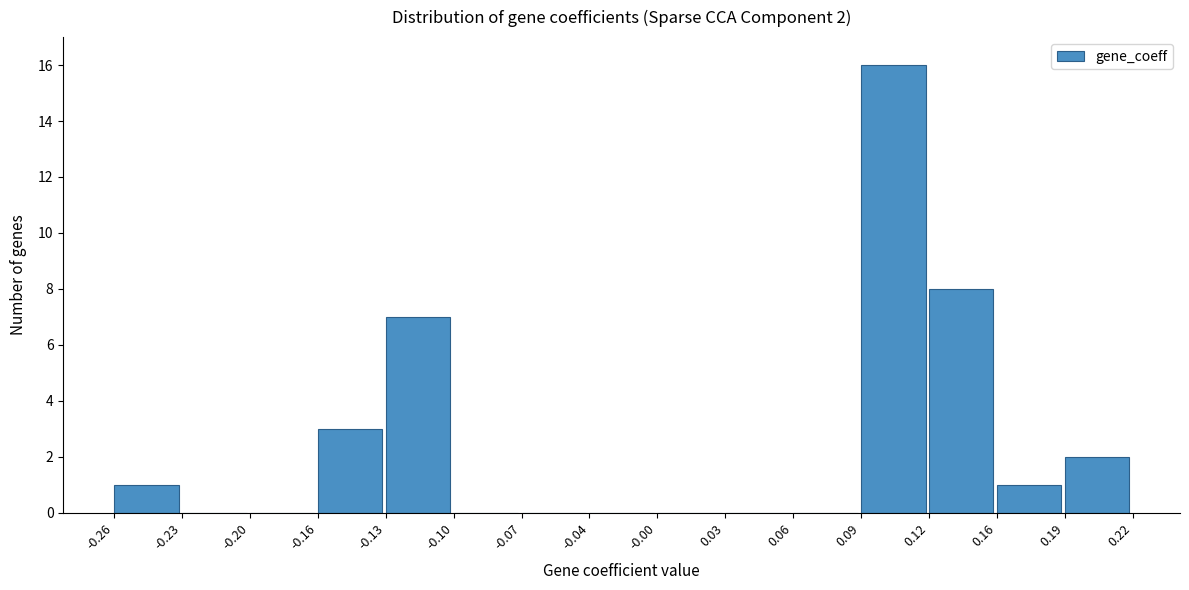

Which range on the x-axis has the tallest bar?

0.09 to 0.12